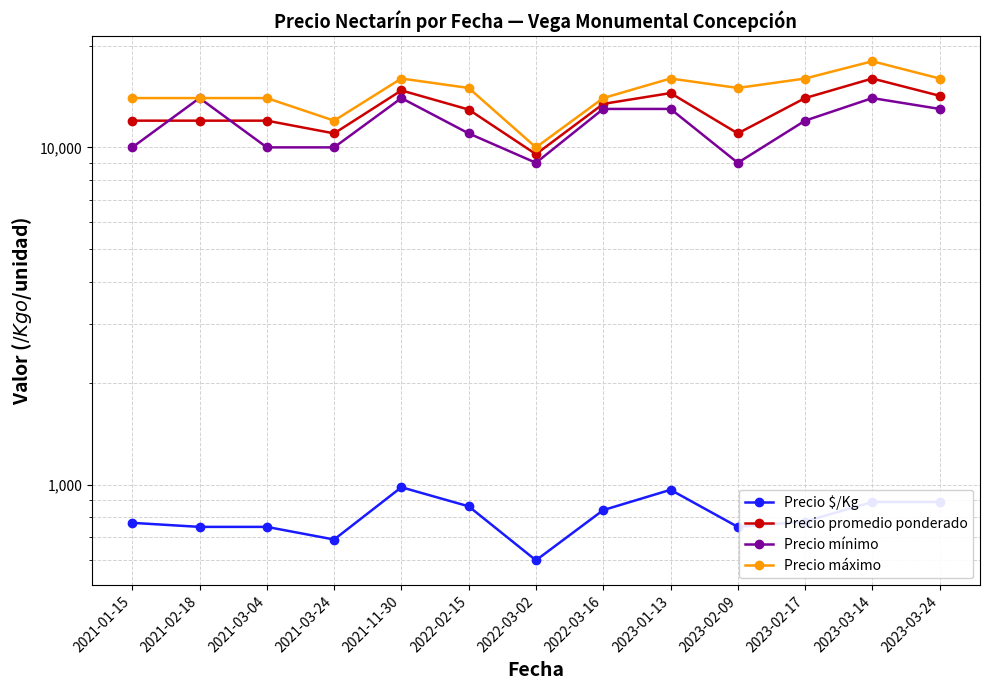

In Precio $/Kg, how many points are lower than both neighbors (excluding endpoints)?

3